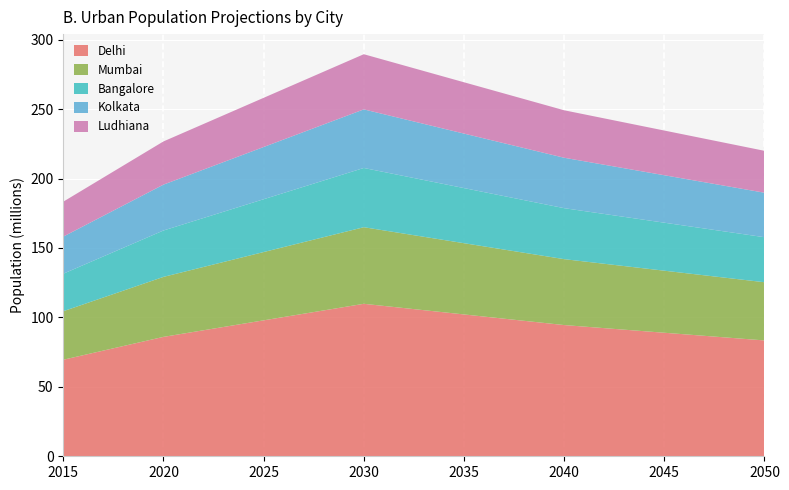

Reading left to right, list all the values displayed in this chart.

Delhi: 69.5	86.0	97.9	109.8	102.2	94.5	89.0	83.4
Mumbai: 34.9	43.2	49.2	55.2	51.3	47.5	44.7	41.9
Bangalore: 27.0	33.4	38.0	42.7	39.7	36.7	34.6	32.4
Kolkata: 26.7	33.0	37.6	42.2	39.2	36.3	34.2	32.0
Ludhiana: 25.2	31.1	35.4	39.7	37.0	34.2	32.2	30.2